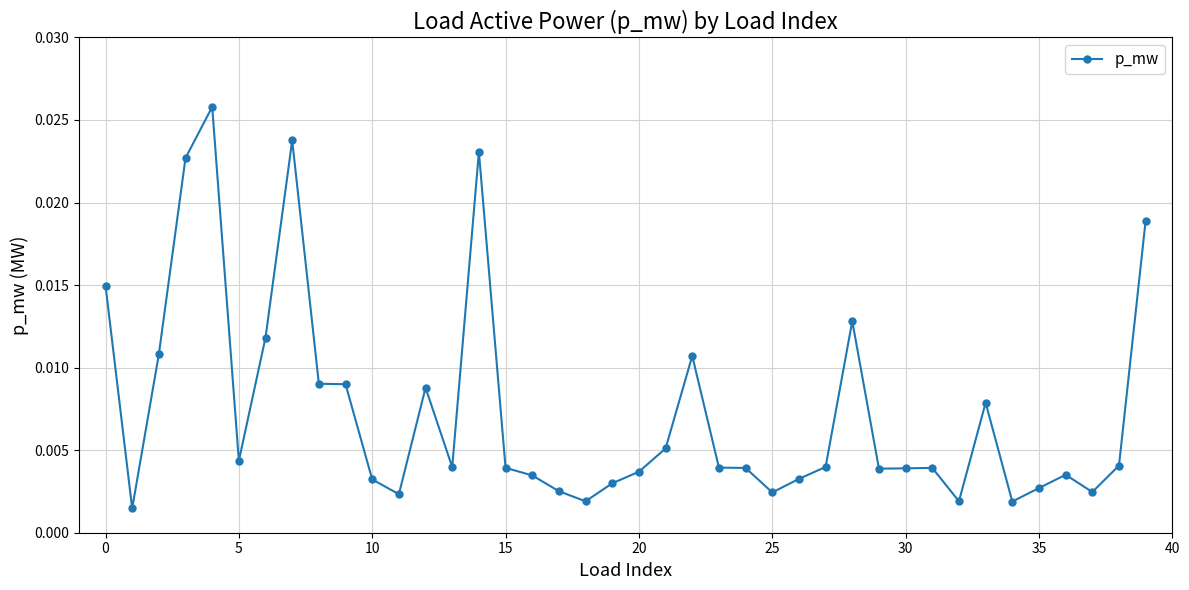

What is the sum of all values?

0.3